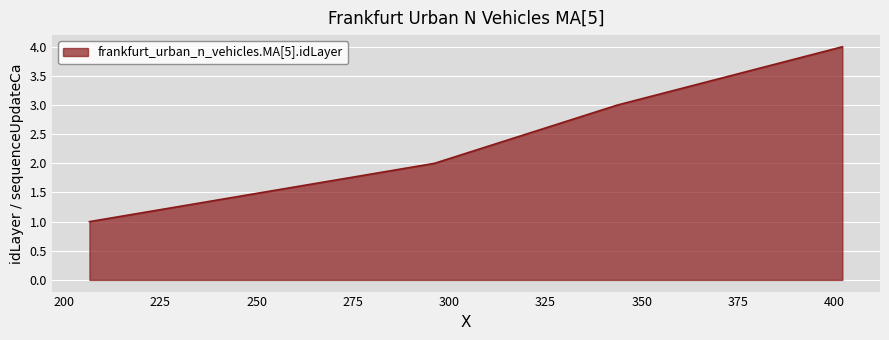

What is the difference between the maximum and minimum values?

3